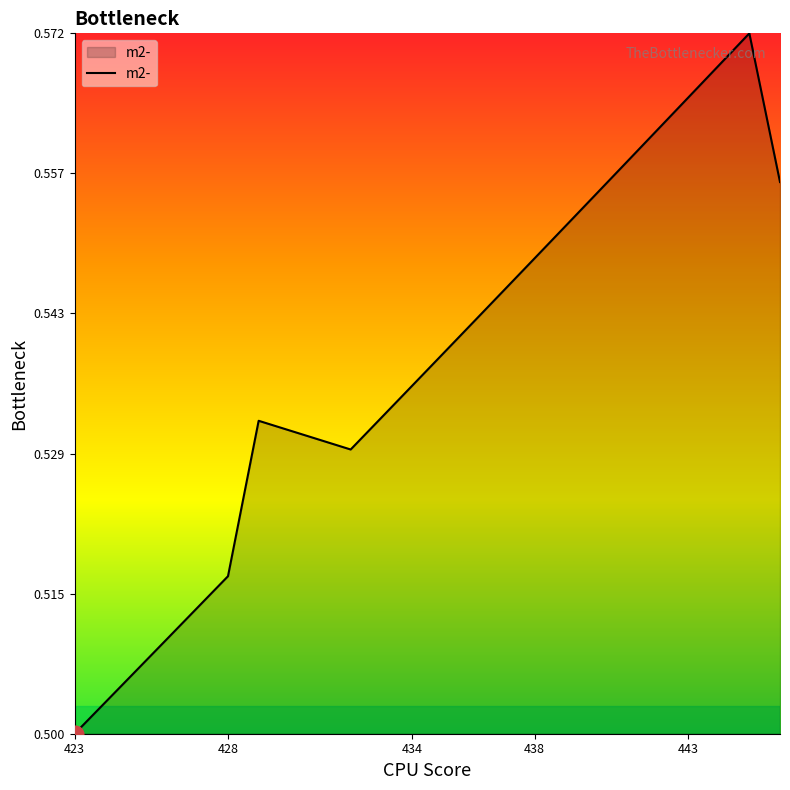

Reading left to right, list all the values displayed in this chart.

0.5	0.5	0.5	0.5	0.5	0.5	0.5	0.5	0.5	0.5	0.5	0.5	0.5	0.6	0.6	0.6	0.6	0.6	0.6	0.6